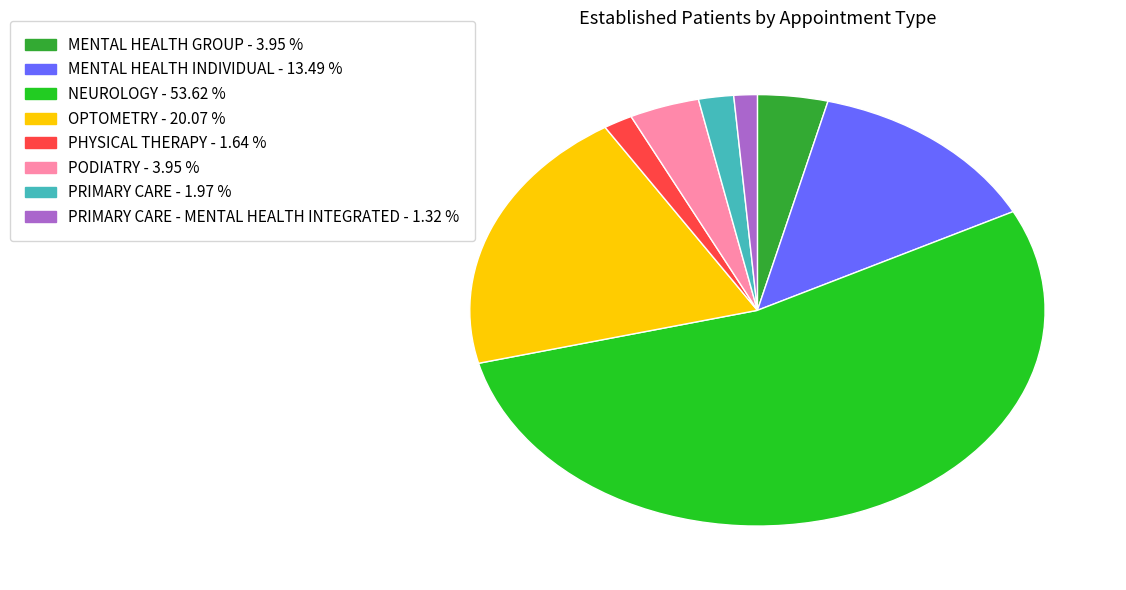

Which category has the biggest portion of the pie?

NEUROLOGY - 53.62 %